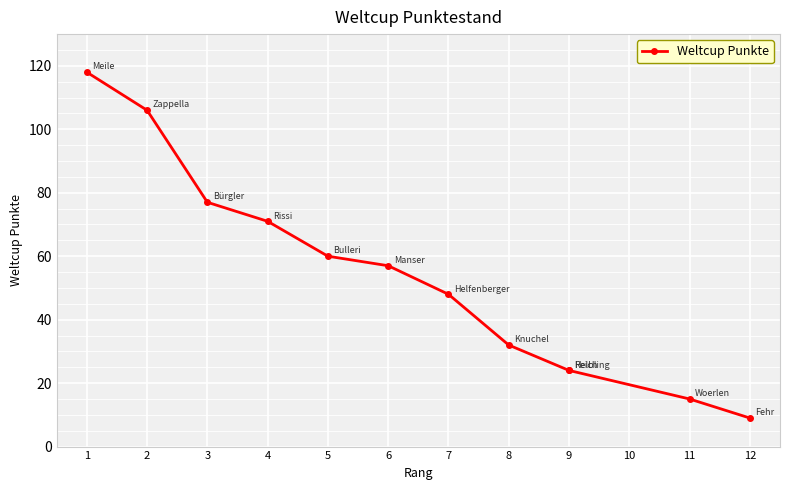

Where does the data first go above 57?

1